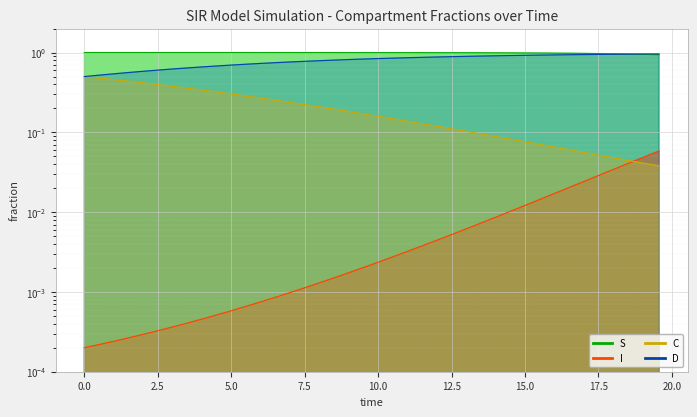

What is the difference between the second highest and minimum values in the D series?

0.4